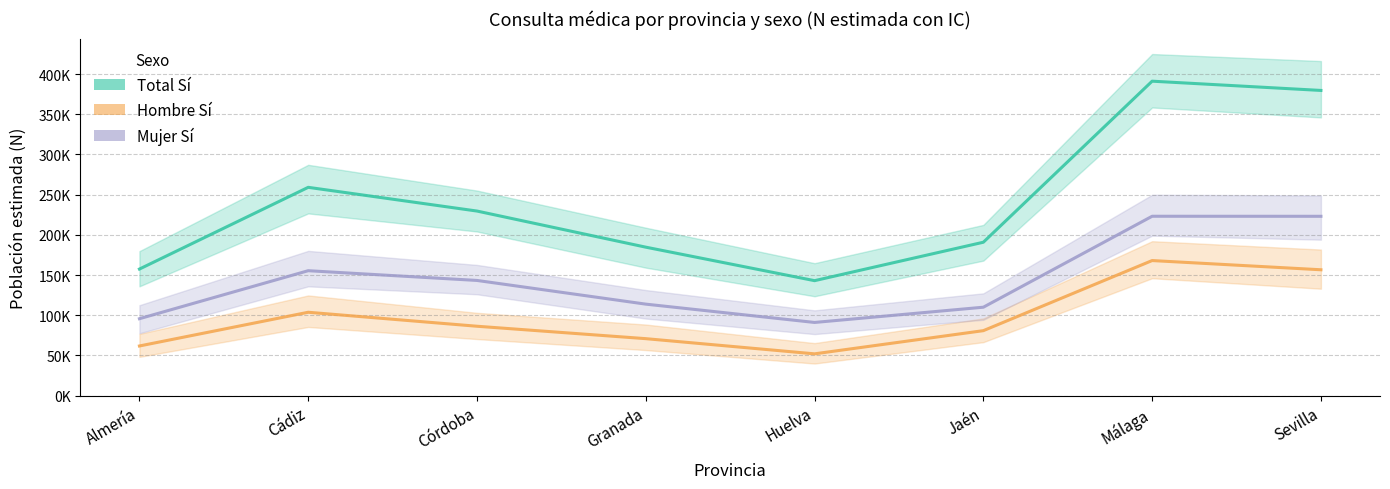

Which category has the highest value across all series?

Málaga